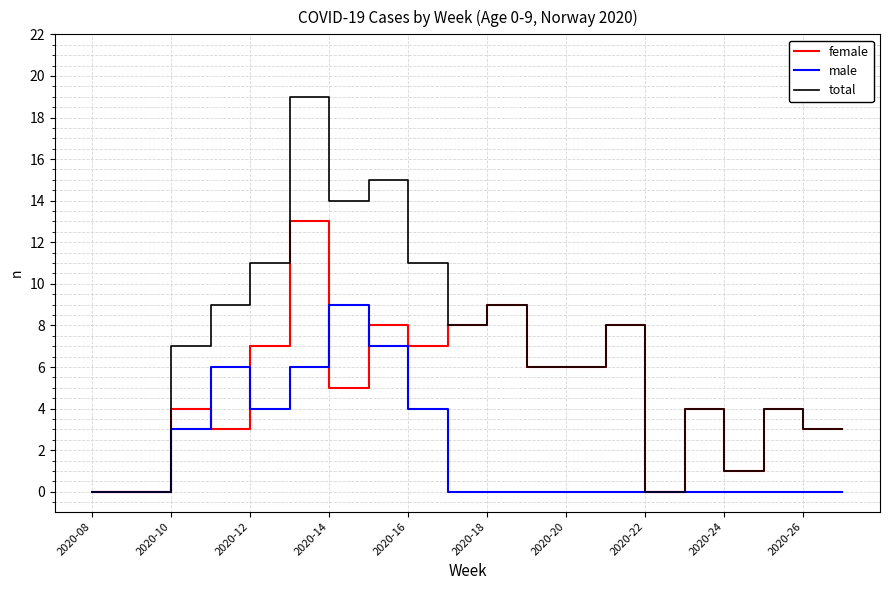

What is the maximum value shown in the chart?

19